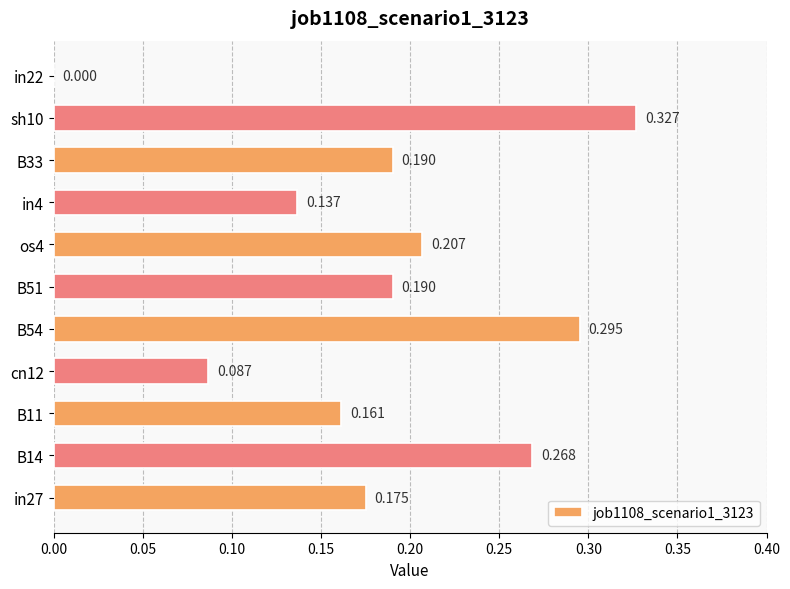

How many values are above zero?

10